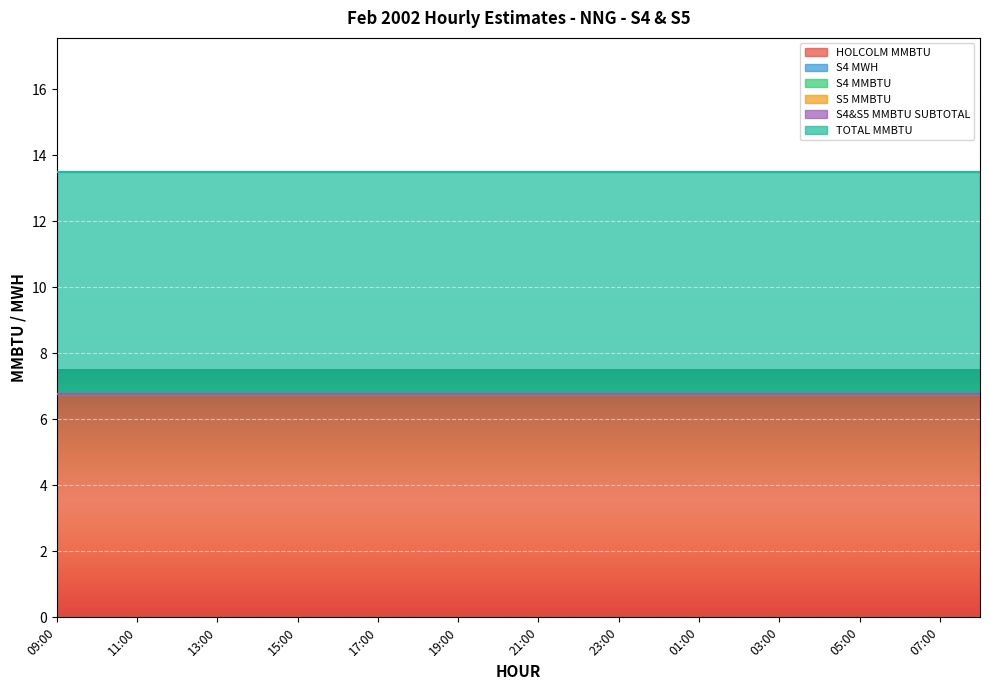

Reading left to right, list all the values displayed in this chart.

HOLCOLM MMBTU: 09:00=6.8	10:00=6.8	11:00=6.8	12:00=6.8	13:00=6.8	14:00=6.8	15:00=6.8	16:00=6.8	17:00=6.8	18:00=6.8	19:00=6.8	20:00=6.8	21:00=6.8	22:00=6.8	23:00=6.8	00:00=6.8	01:00=6.8	02:00=6.8	03:00=6.8	04:00=6.8	05:00=6.8	06:00=6.8	07:00=6.8	08:00=6.8
S4 MWH: 09:00=0.0	10:00=0.0	11:00=0.0	12:00=0.0	13:00=0.0	14:00=0.0	15:00=0.0	16:00=0.0	17:00=0.0	18:00=0.0	19:00=0.0	20:00=0.0	21:00=0.0	22:00=0.0	23:00=0.0	00:00=0.0	01:00=0.0	02:00=0.0	03:00=0.0	04:00=0.0	05:00=0.0	06:00=0.0	07:00=0.0	08:00=0.0
S4 MMBTU: 09:00=0.0	10:00=0.0	11:00=0.0	12:00=0.0	13:00=0.0	14:00=0.0	15:00=0.0	16:00=0.0	17:00=0.0	18:00=0.0	19:00=0.0	20:00=0.0	21:00=0.0	22:00=0.0	23:00=0.0	00:00=0.0	01:00=0.0	02:00=0.0	03:00=0.0	04:00=0.0	05:00=0.0	06:00=0.0	07:00=0.0	08:00=0.0
S5 MMBTU: 09:00=0.0	10:00=0.0	11:00=0.0	12:00=0.0	13:00=0.0	14:00=0.0	15:00=0.0	16:00=0.0	17:00=0.0	18:00=0.0	19:00=0.0	20:00=0.0	21:00=0.0	22:00=0.0	23:00=0.0	00:00=0.0	01:00=0.0	02:00=0.0	03:00=0.0	04:00=0.0	05:00=0.0	06:00=0.0	07:00=0.0	08:00=0.0
S4&S5 MMBTU SUBTOTAL: 09:00=0.0	10:00=0.0	11:00=0.0	12:00=0.0	13:00=0.0	14:00=0.0	15:00=0.0	16:00=0.0	17:00=0.0	18:00=0.0	19:00=0.0	20:00=0.0	21:00=0.0	22:00=0.0	23:00=0.0	00:00=0.0	01:00=0.0	02:00=0.0	03:00=0.0	04:00=0.0	05:00=0.0	06:00=0.0	07:00=0.0	08:00=0.0
TOTAL MMBTU: 09:00=6.8	10:00=6.8	11:00=6.8	12:00=6.8	13:00=6.8	14:00=6.8	15:00=6.8	16:00=6.8	17:00=6.8	18:00=6.8	19:00=6.8	20:00=6.8	21:00=6.8	22:00=6.8	23:00=6.8	00:00=6.8	01:00=6.8	02:00=6.8	03:00=6.8	04:00=6.8	05:00=6.8	06:00=6.8	07:00=6.8	08:00=6.8